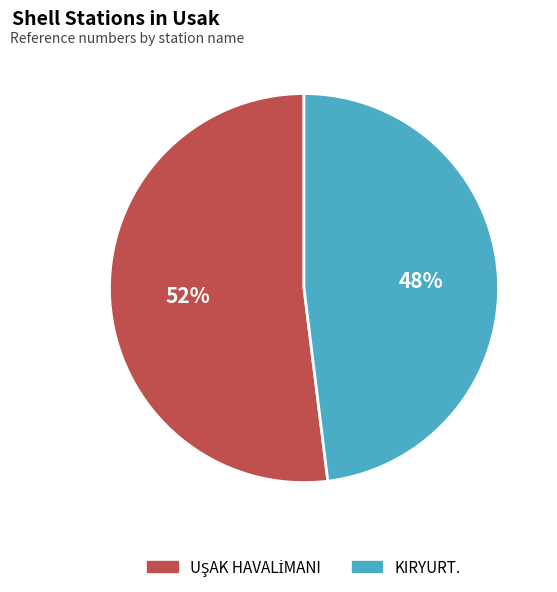

Which slice is the smallest?

KIRYURT.